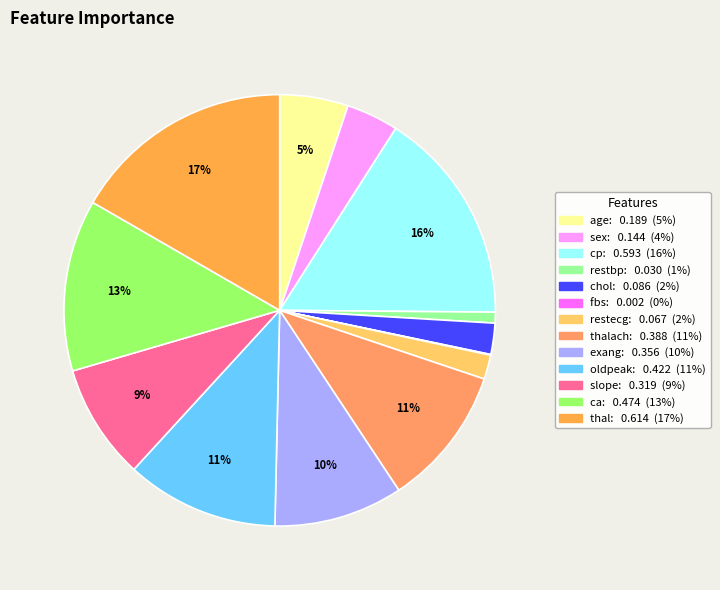

Which slice is the largest?

thal